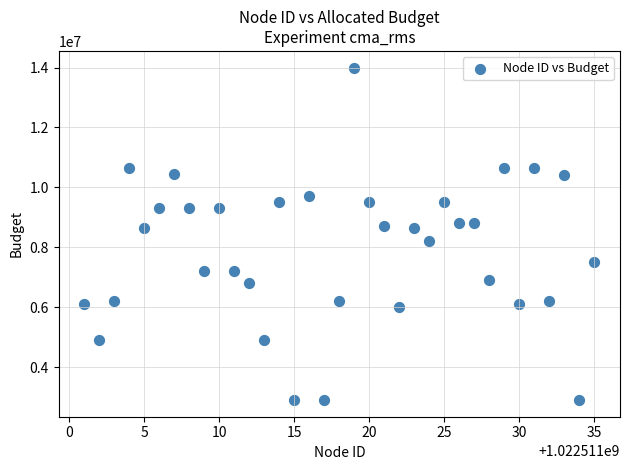

What is the range of Y values (max minus min)?

11100000